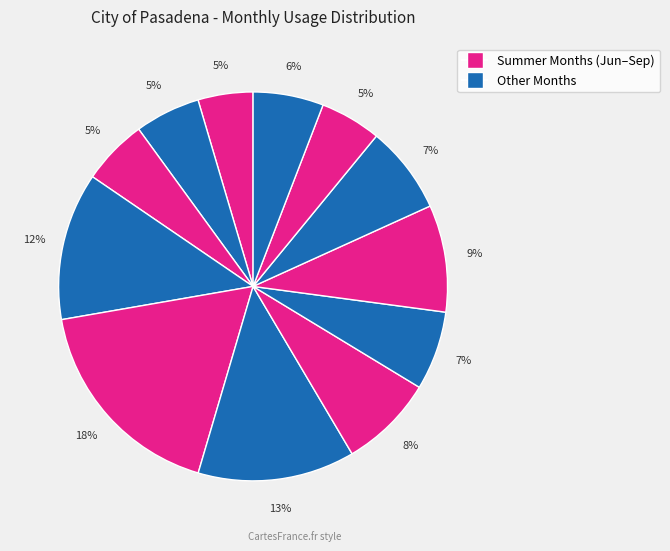

Count the number of slices in the pie.

12